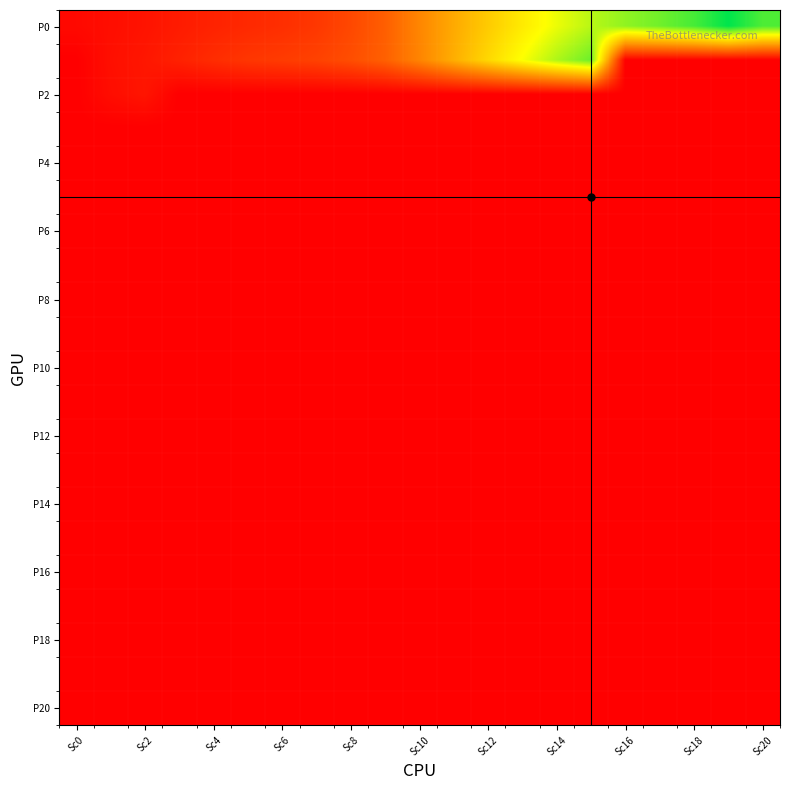

How many data points does each series have?

21